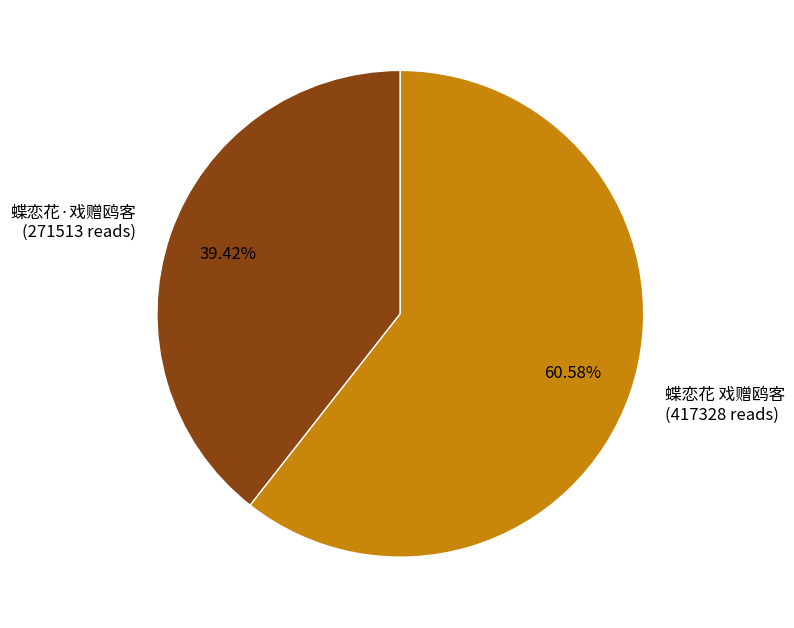

Combined, what portion of the pie is 蝶恋花·戏赠鸥客 and 蝶恋花 戏赠鸥客?

100.0%